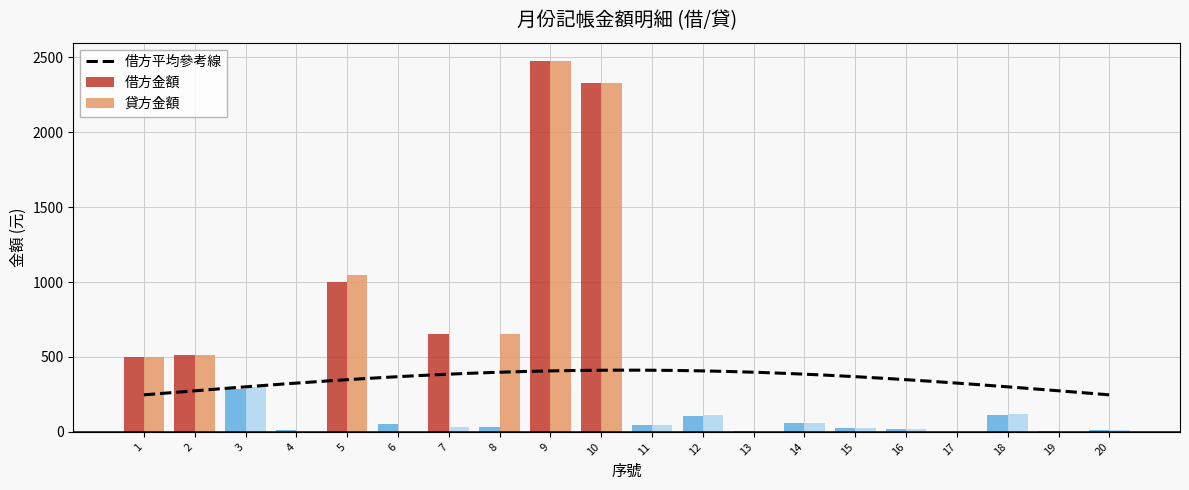

Reading left to right, list all the values displayed in this chart.

借方金額: 500	510	285	14	1000	50	655	33	2474	2328	44	107	5	60	28	19	1	115	6	10
貸方金額: 500	510	299	0	1050	0	33	655	2474	2328	44	112	0	60	28	20	0	121	0	10